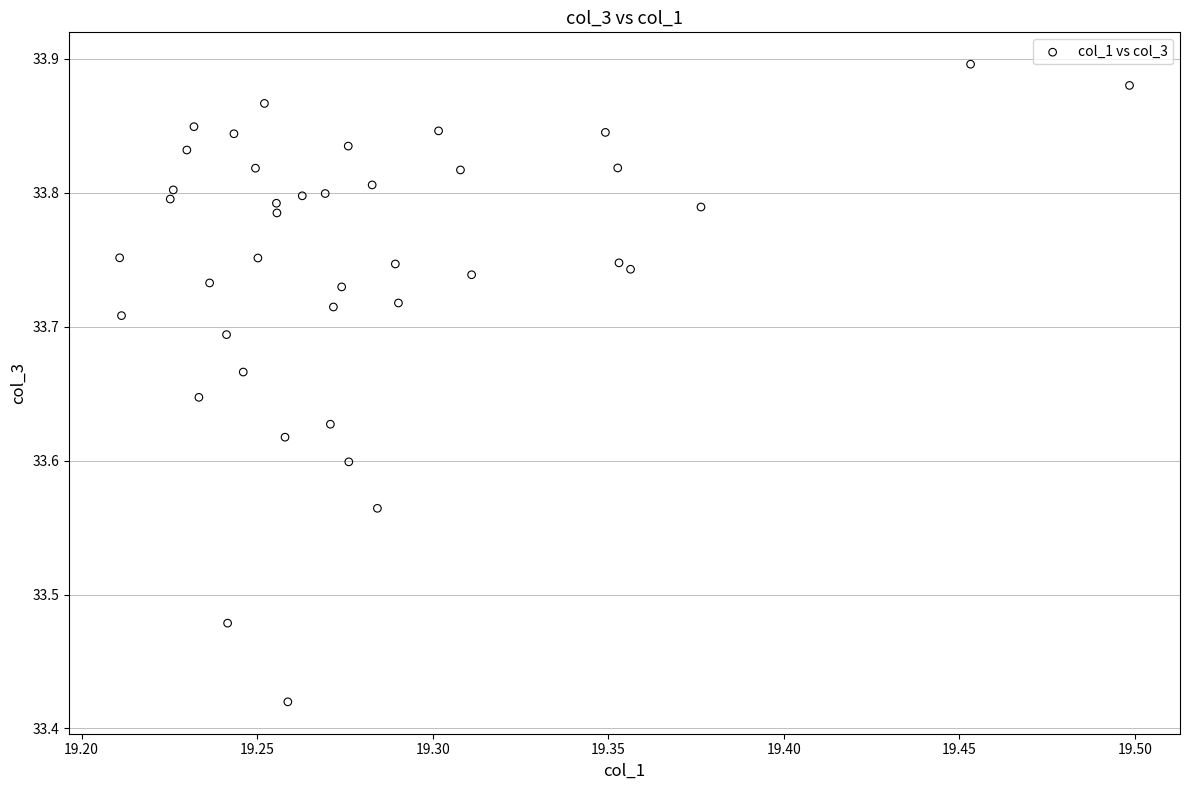

What is the range of Y values (max minus min)?

0.5